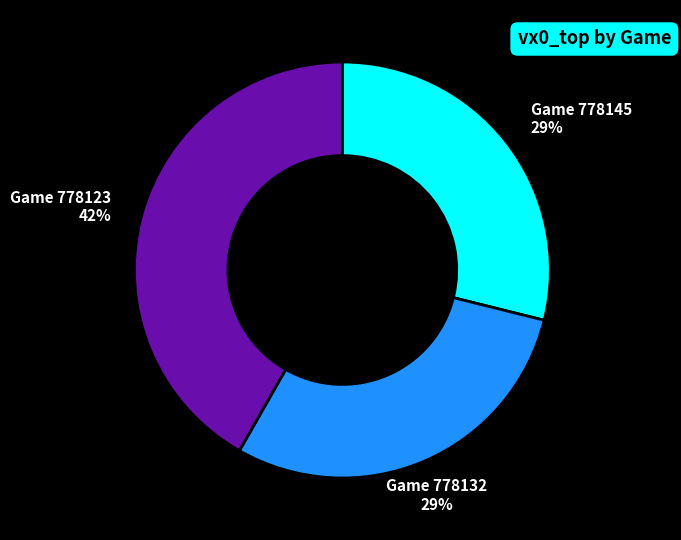

Which has a higher value, Game 778123 or Game 778145?

Game 778123